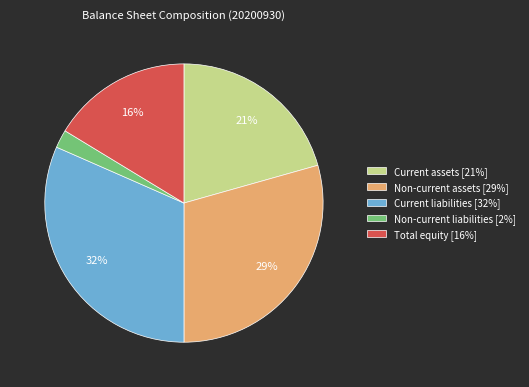

Does Current liabilities represent more than half of the total?

No